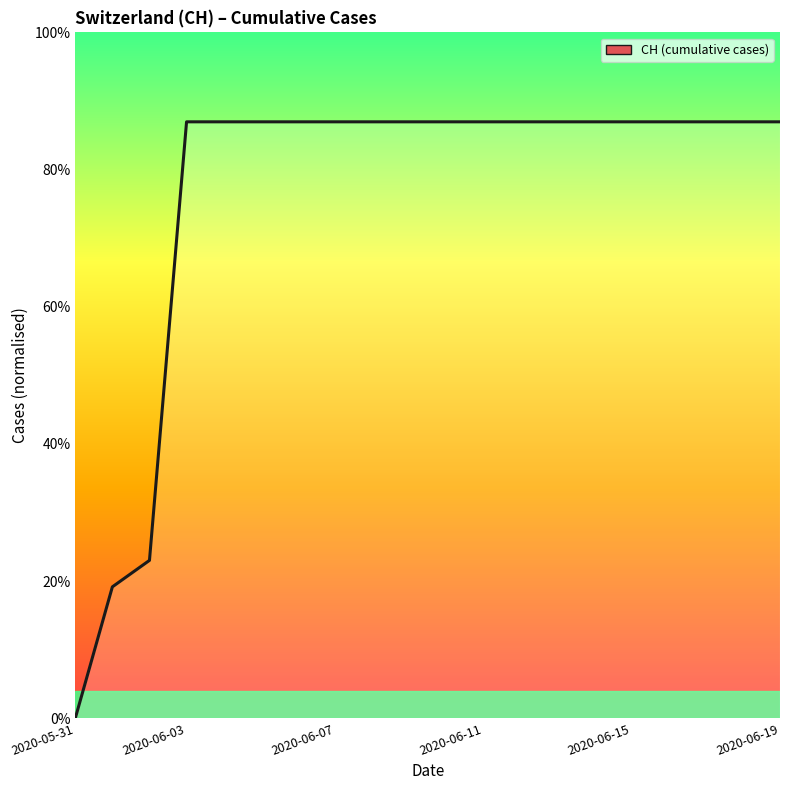

Rank the categories by value from highest to lowest.

2020-06-03, 2020-06-04, 2020-06-05, 2020-06-06, 2020-06-07, 2020-06-08, 2020-06-09, 2020-06-10, 2020-06-11, 2020-06-12, 2020-06-13, 2020-06-14, 2020-06-15, 2020-06-16, 2020-06-17, 2020-06-18, 2020-06-19, 2020-06-02, 2020-06-01, 2020-05-31